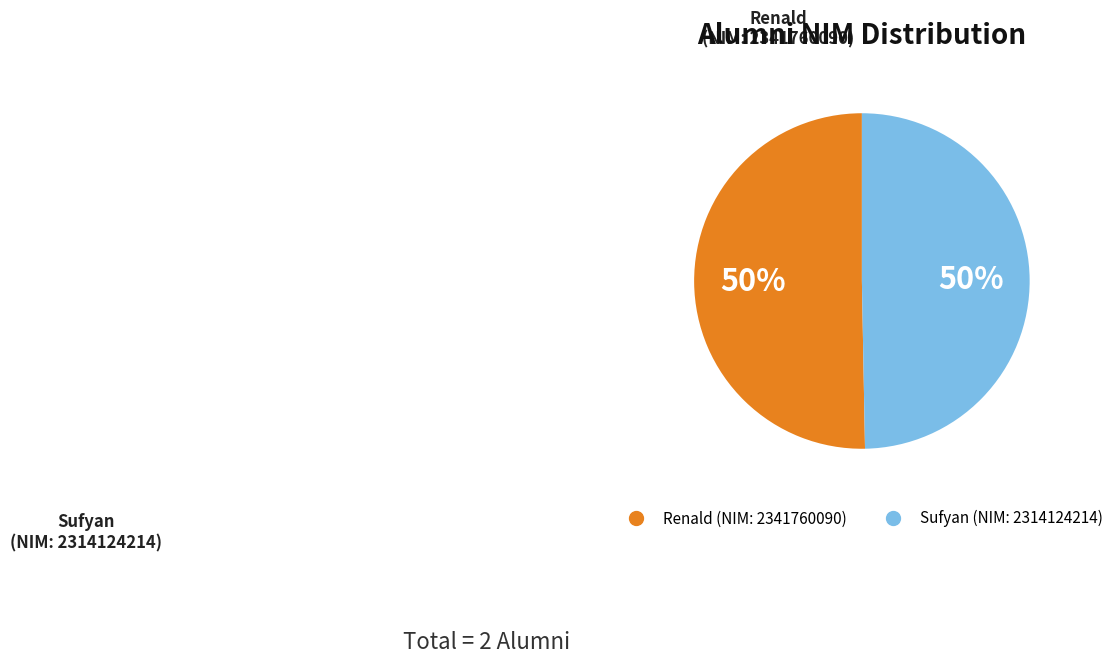

To the nearest percent, what portion does Renald represent?

50%